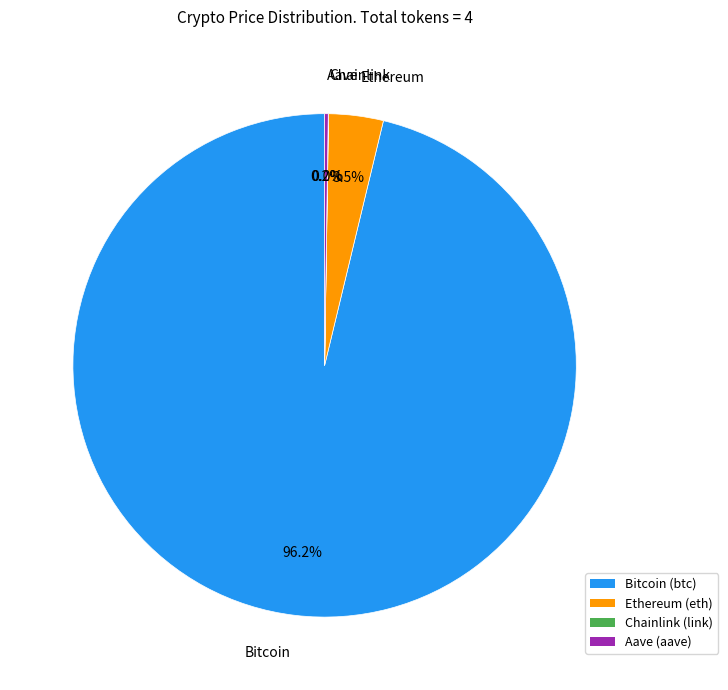

To the nearest percent, what is the difference between the largest and smallest slice percentages?

96%